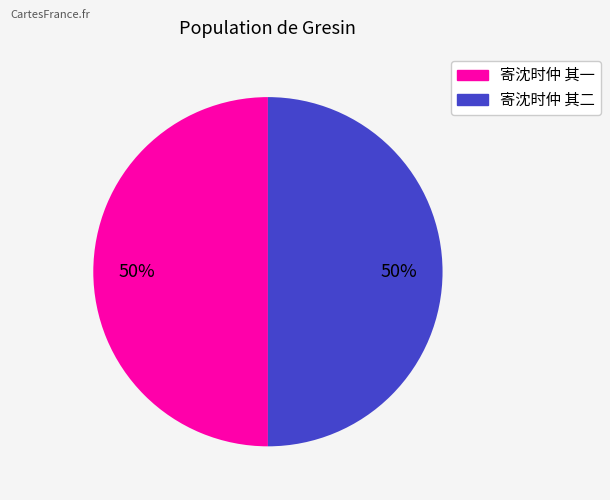

Combined, do 寄沈时仲 其二 and 寄沈时仲 其一 account for over 50%?

Yes